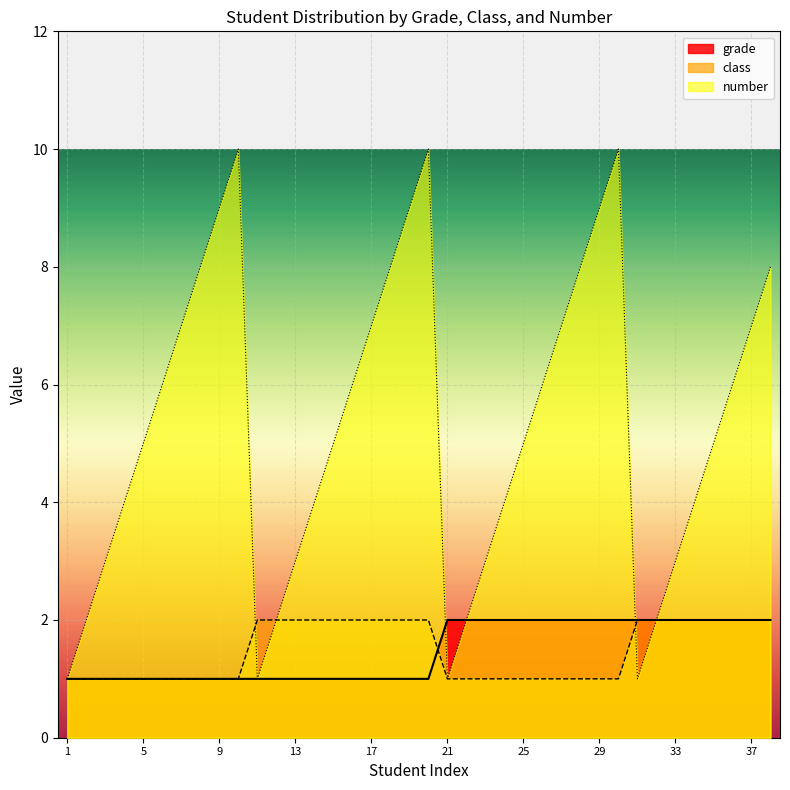

True or false: class has a value of 2 at 34.

True